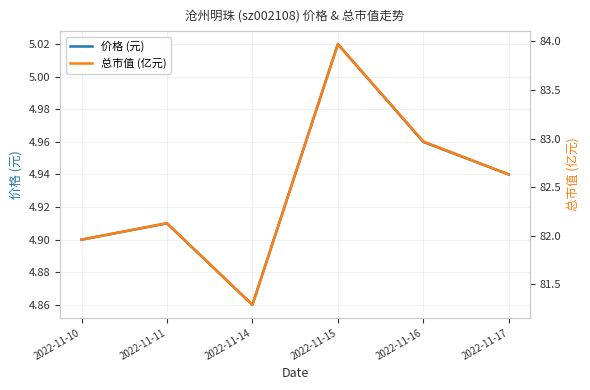

What is the difference between the second highest and second lowest values in the 价格 (元) series?

0.1